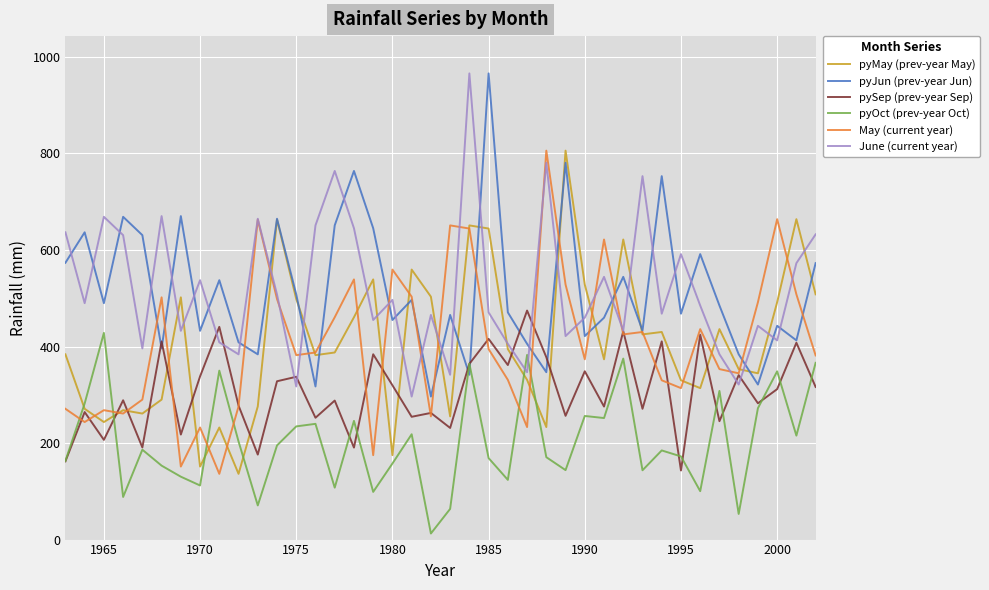

After their last crossing, which series has the higher values: pyJun (prev-year Jun) or June (current year)?

June (current year)